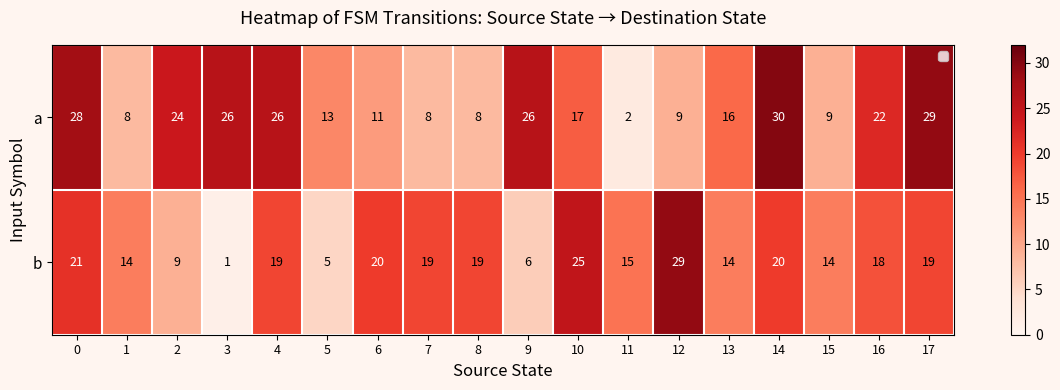

List the labels in order of b value, largest first.

12, 10, 0, 6, 14, 4, 7, 8, 17, 16, 11, 1, 13, 15, 2, 9, 5, 3